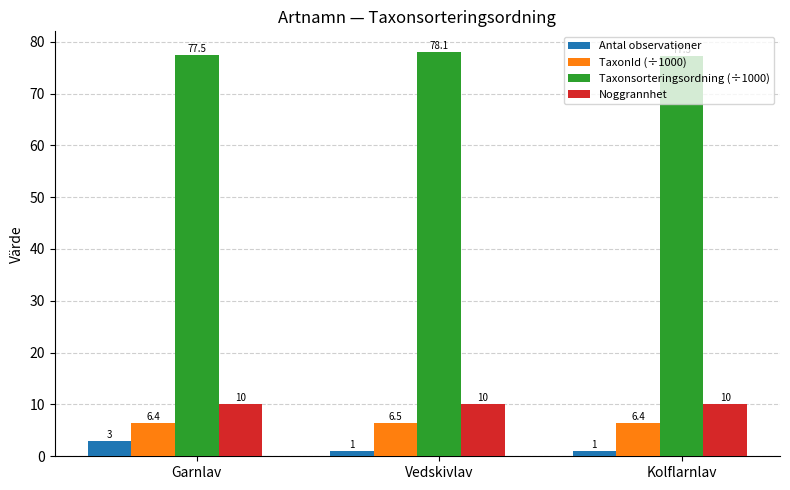

How many series are shown in this chart?

4